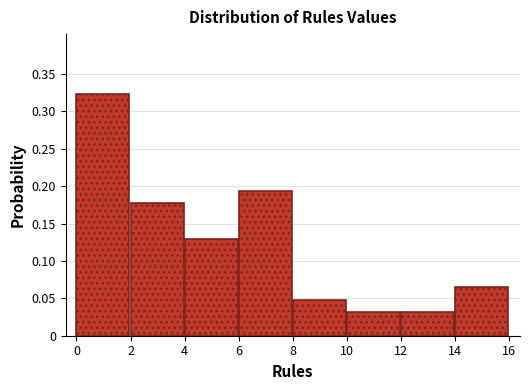

Reading left to right, list every bar in this chart as the range it spans on the x-axis followed by its height. The values are not printed on the chart, so give them approximately, as read against the axis.

0 to 2: 0.325
2 to 4: 0.175
4 to 6: 0.130
6 to 8: 0.195
8 to 10: 0.050
10 to 12: 0.030
12 to 14: 0.030
14 to 16: 0.065